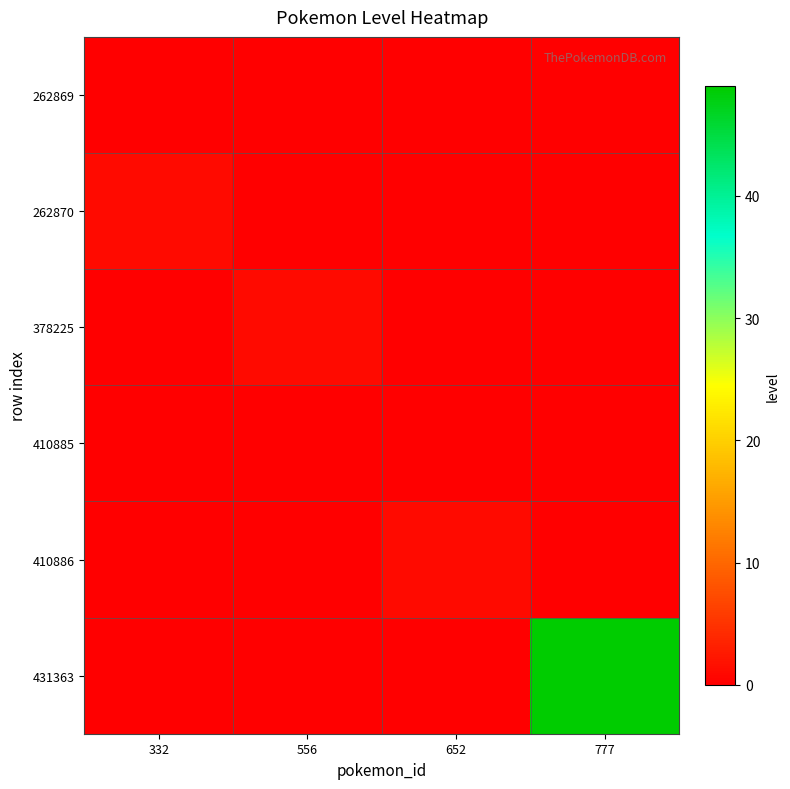

Which series has the largest range (max minus min)?

431363